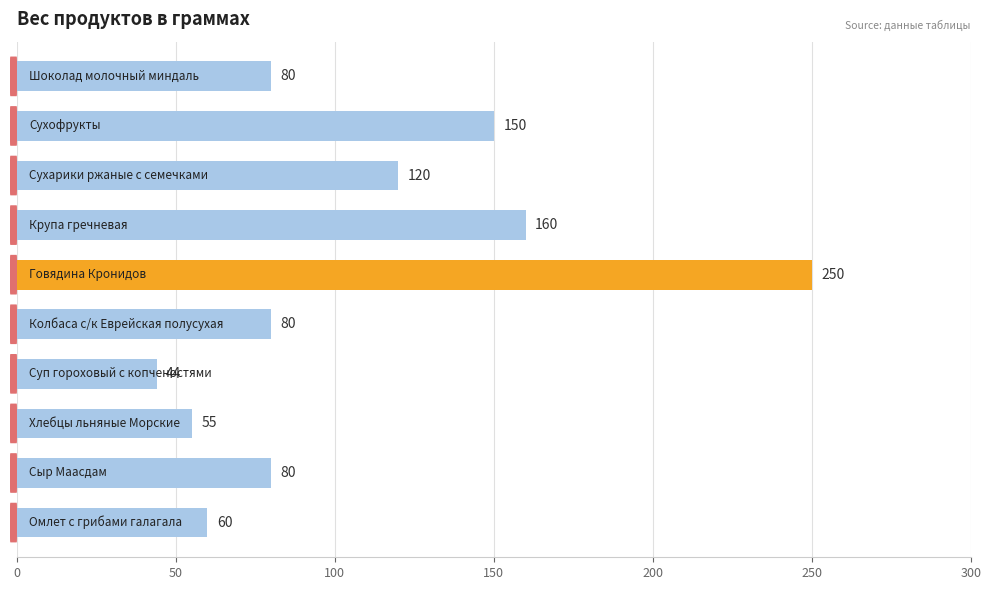

How many bars are there in total?

10